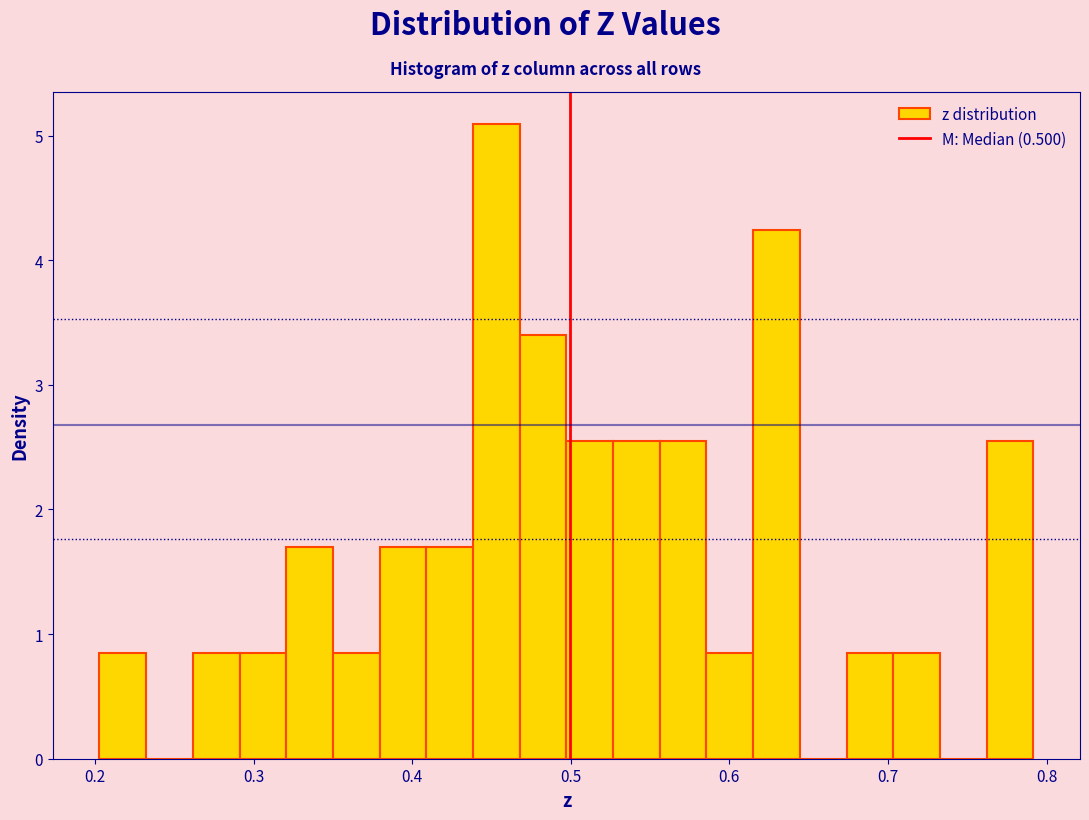

Read against the x-axis, roughly where is the centre of the tallest bar?

0.45